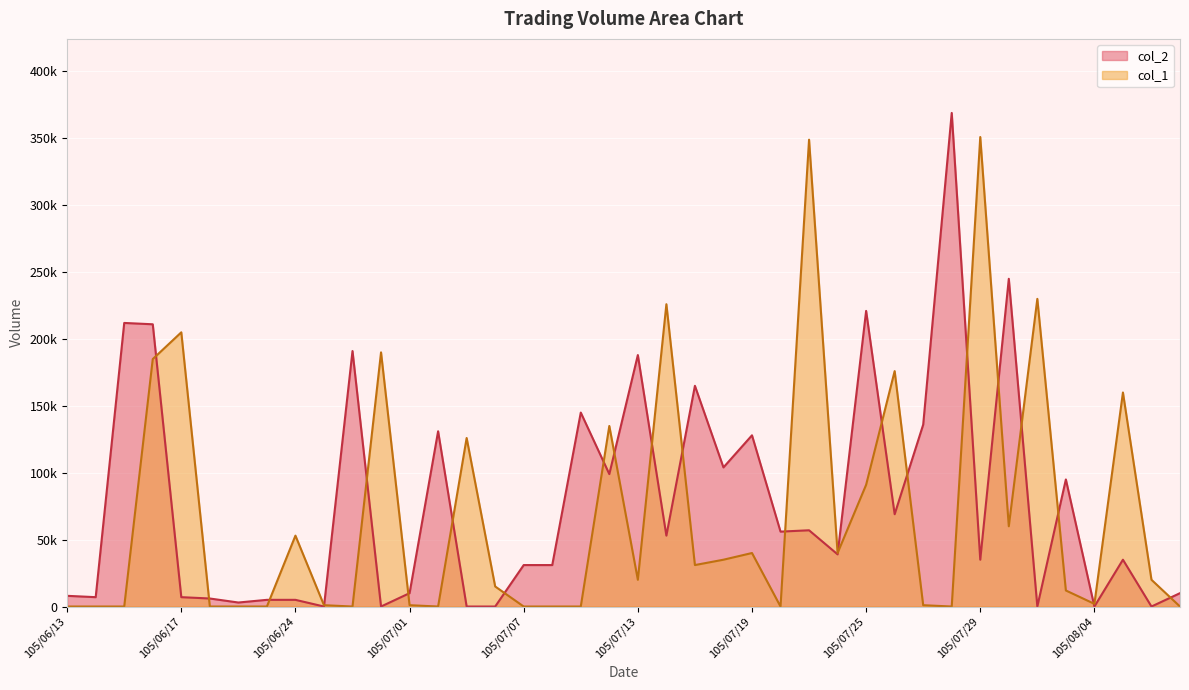

At 105/07/07, list the series in order from largest to smallest.

col_2, col_1